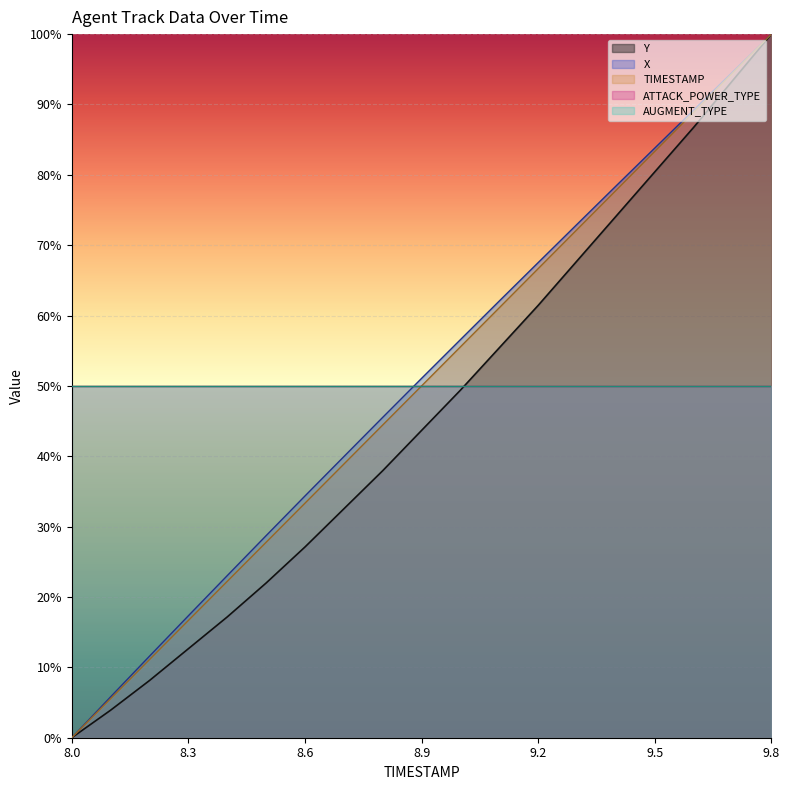

The Y series shows 3.9 at 8.4. True or false?

False